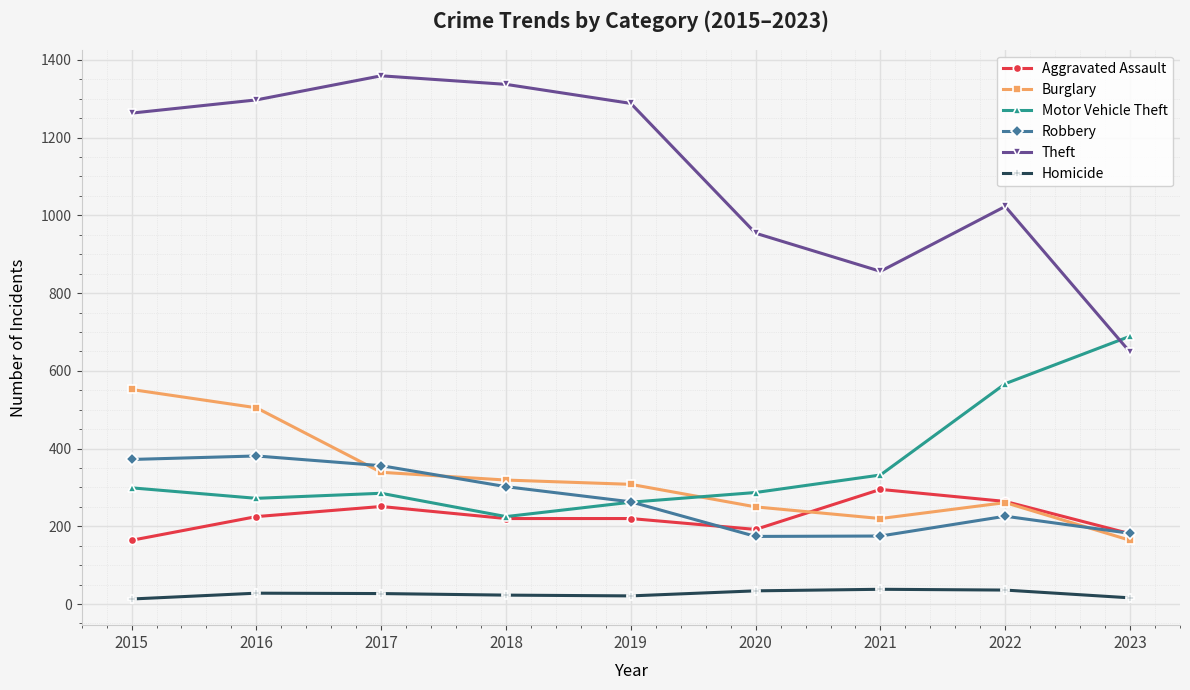

Which category has the highest value across all series?

2017